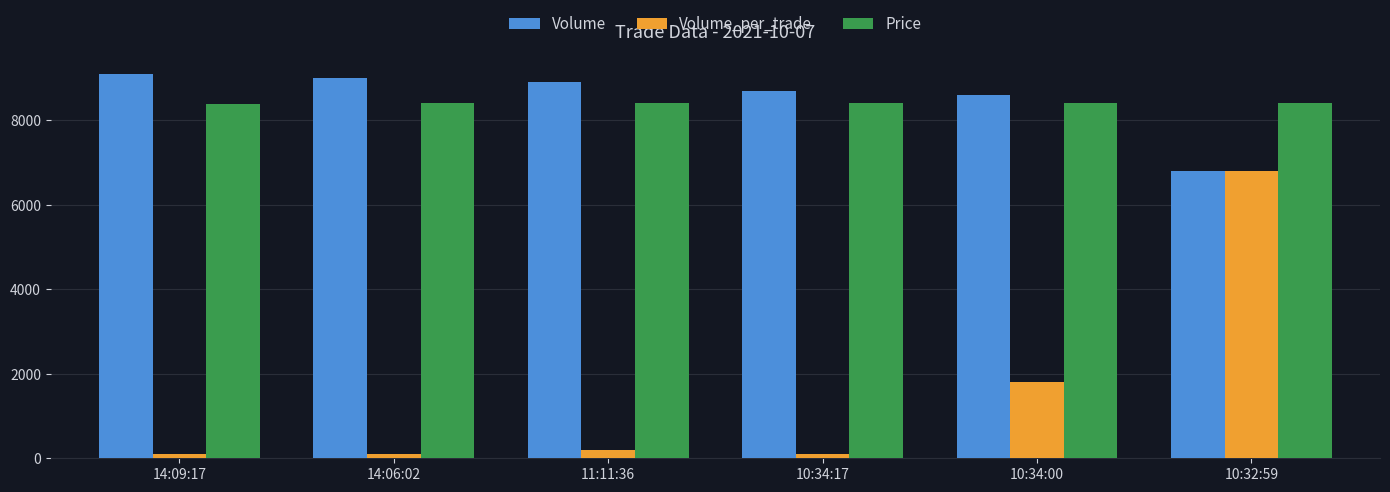

What is the label of the 4th bar from the right?

11:11:36